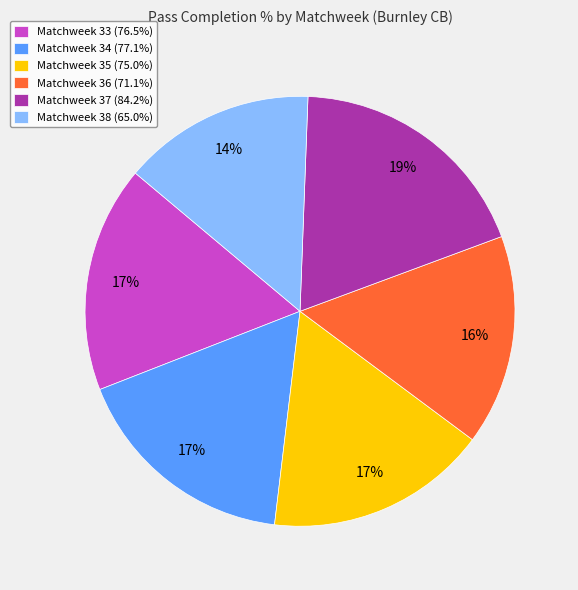

To the nearest percent, what is the combined percentage of Matchweek 36 and Matchweek 34?

33%